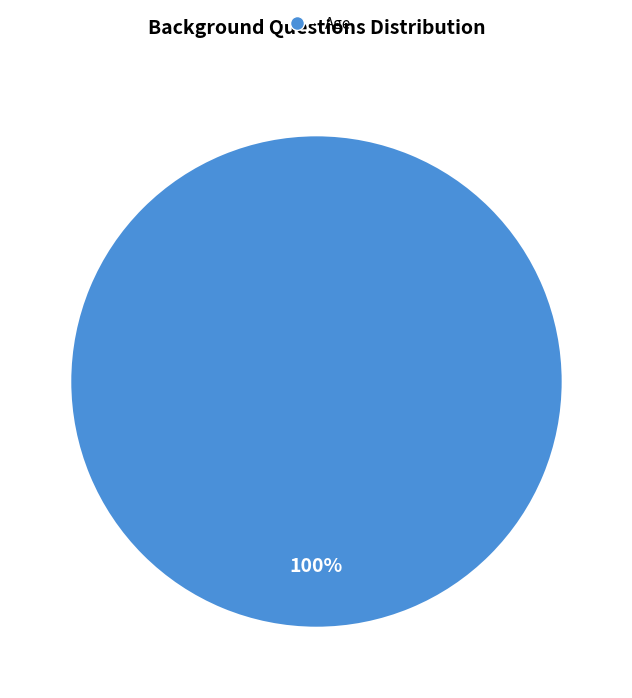

Does any single category account for the majority?

Yes